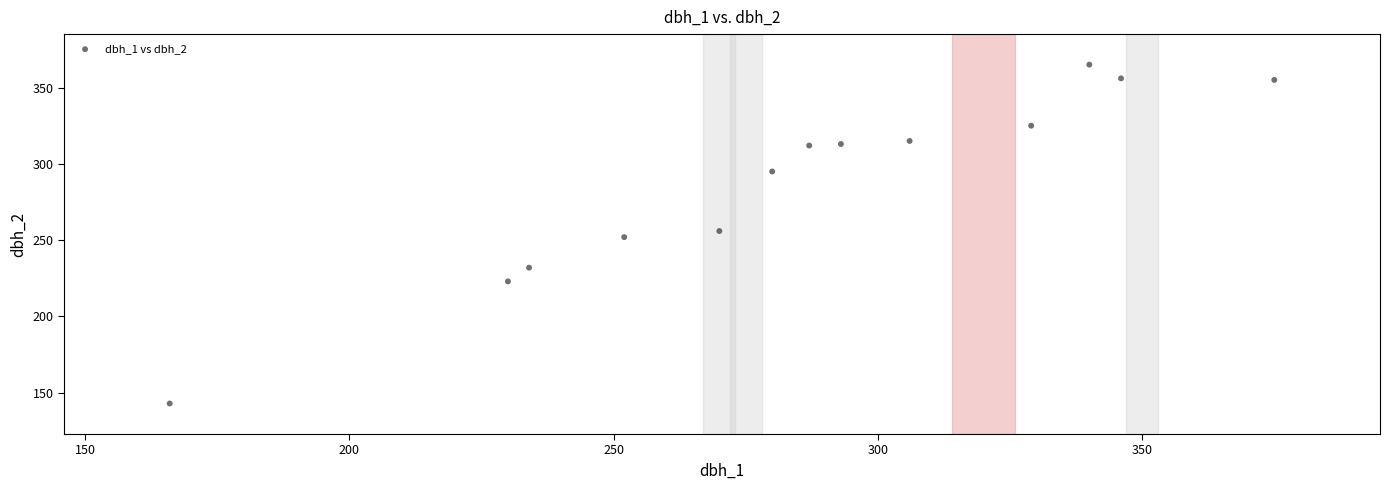

What is the range of X values (max minus min)?

209